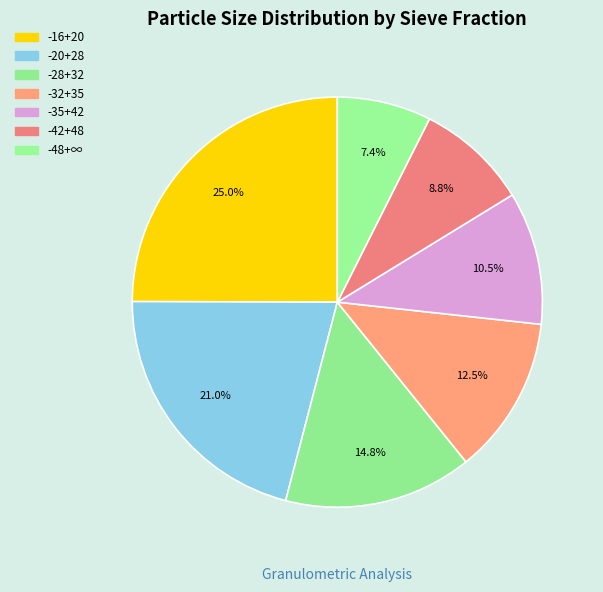

To the nearest percent, what is the difference between the -35+42 and -32+35 slice percentages?

2%